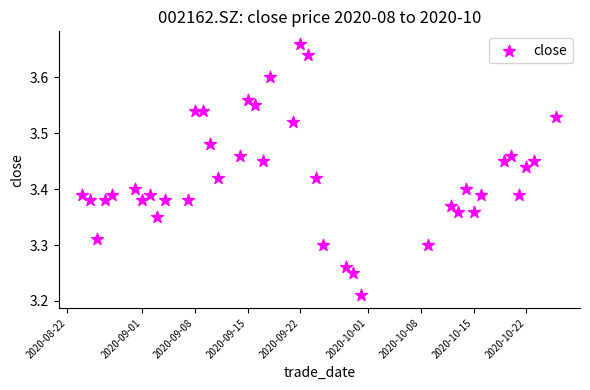

What is the range of X values (max minus min)?

63.0